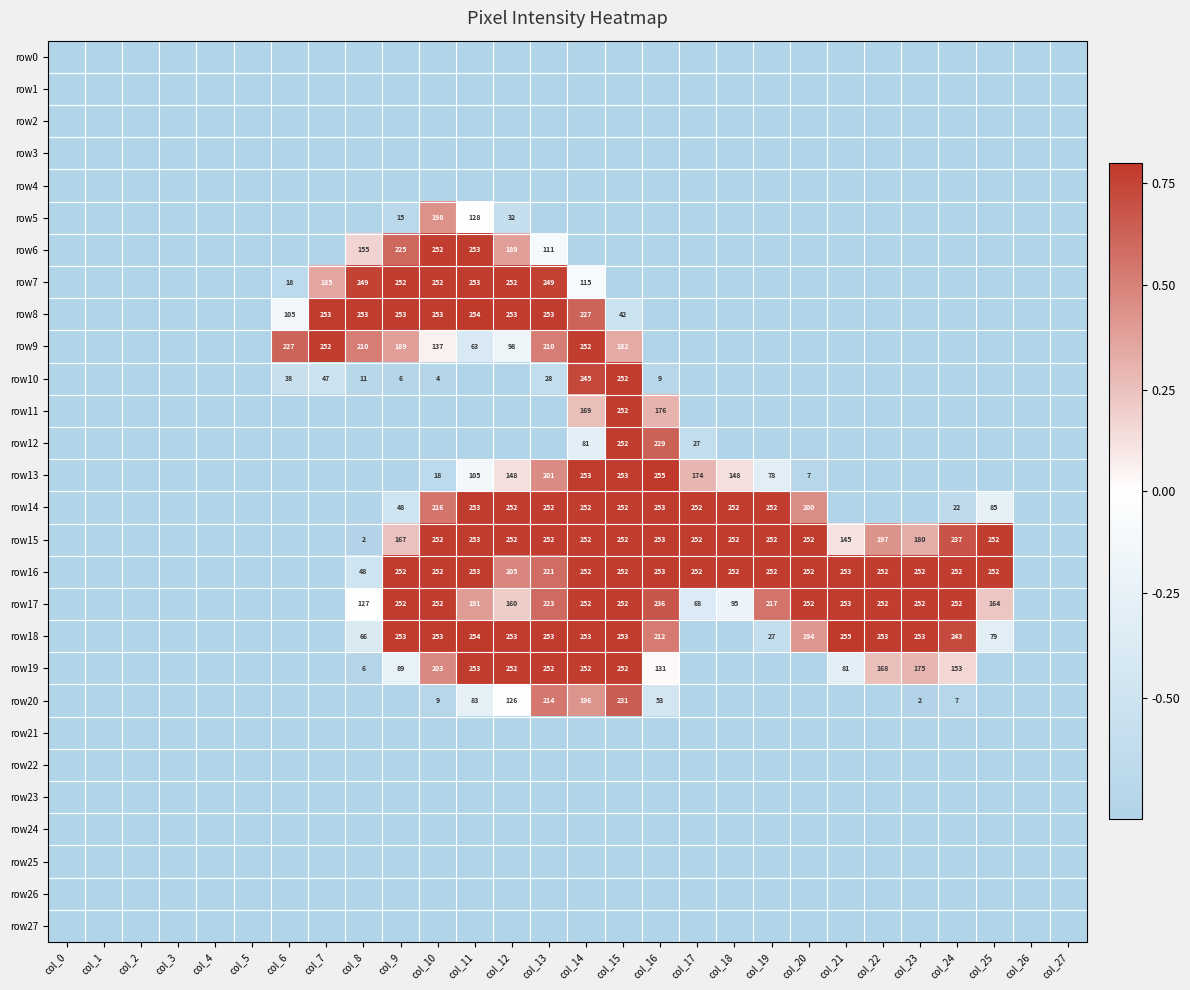

The value of row14 at col_24 is 9. True or false?

False